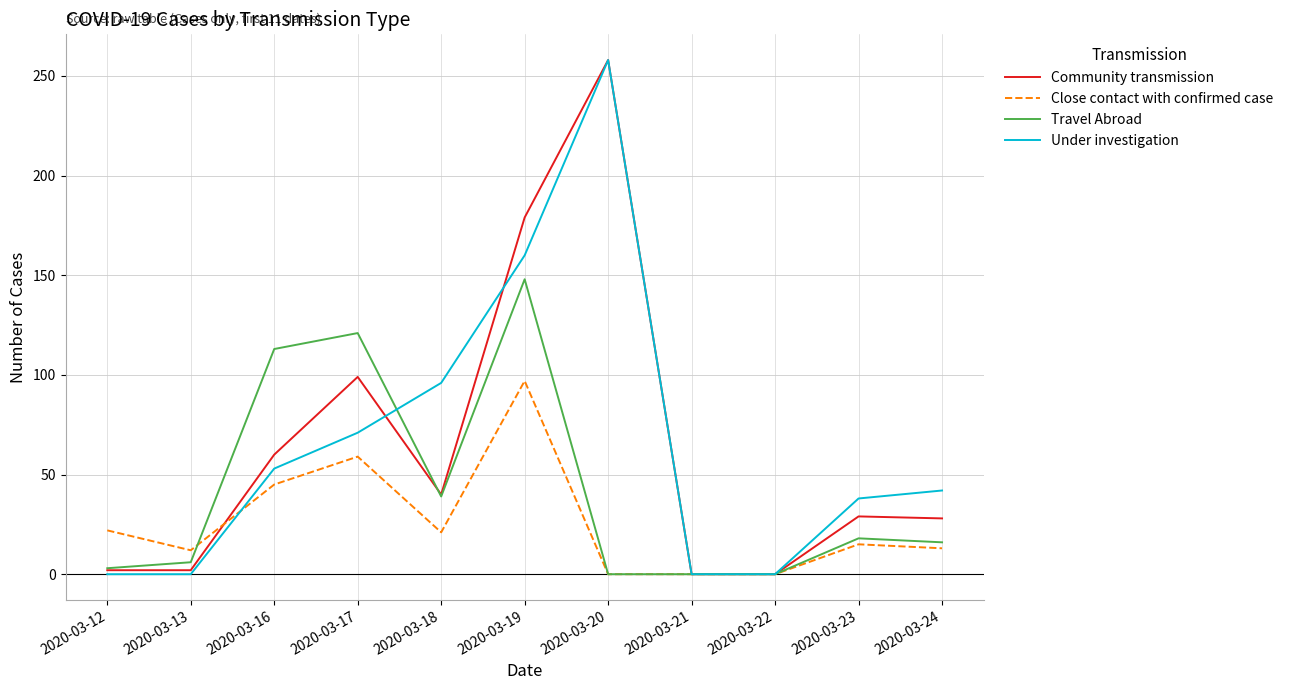

How many distinct data groups are displayed?

4